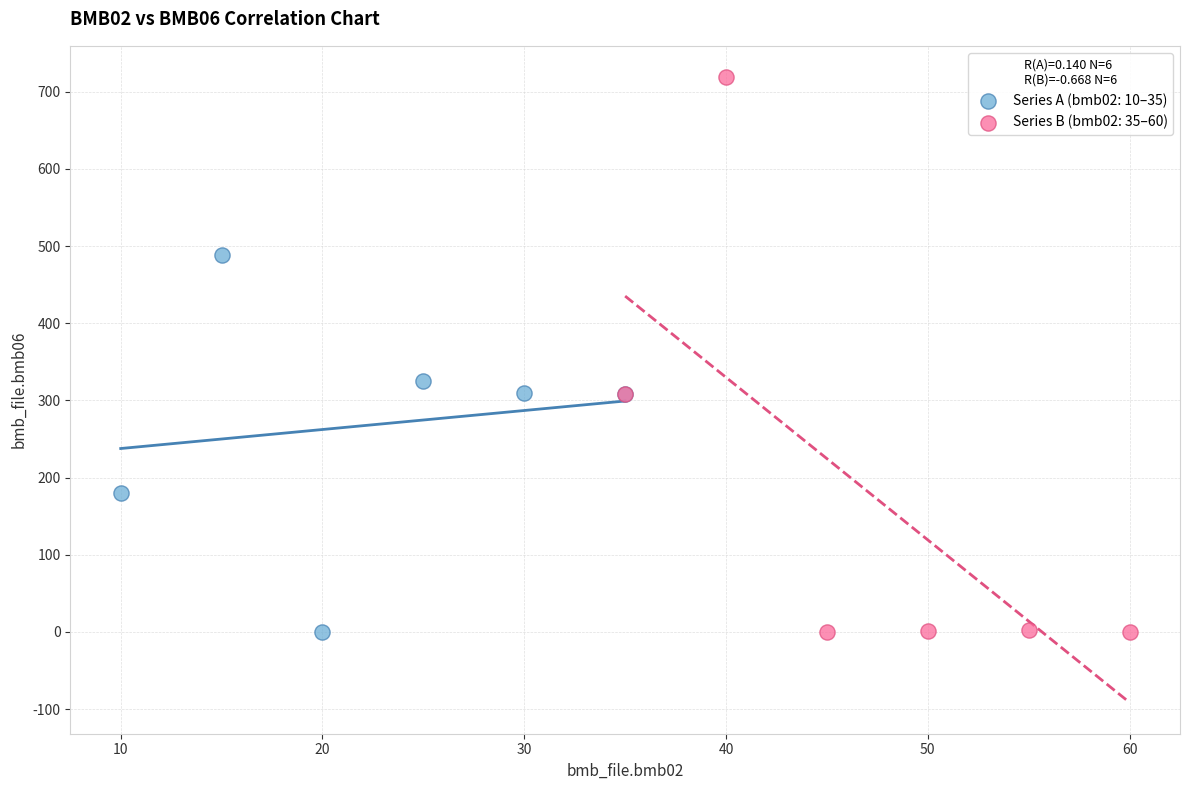

Which series contains the highest Y value?

Series B (bmb02: 35–60)